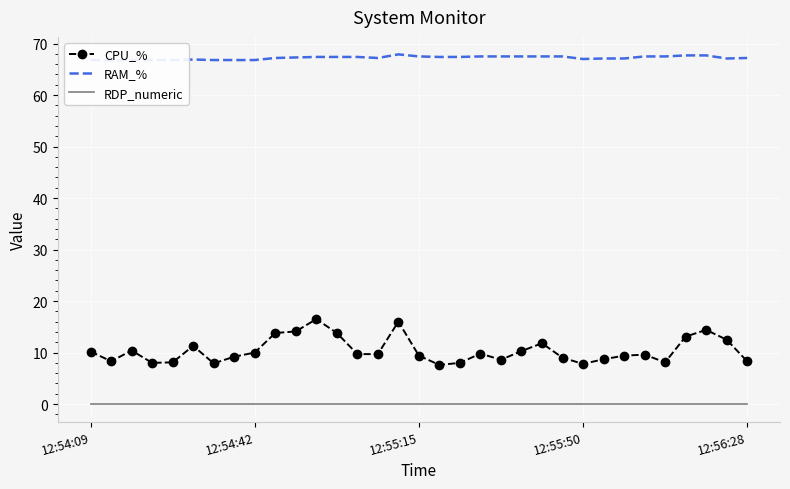

How many interior local peaks does the CPU_% series have?

8